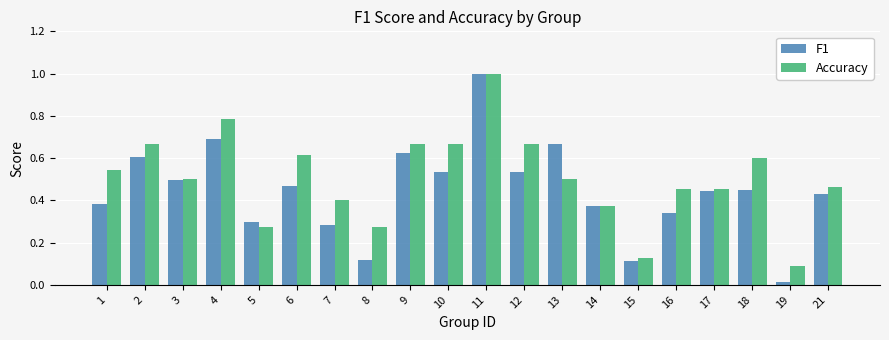

Are the bars grouped side by side (vs. stacked)?

Yes